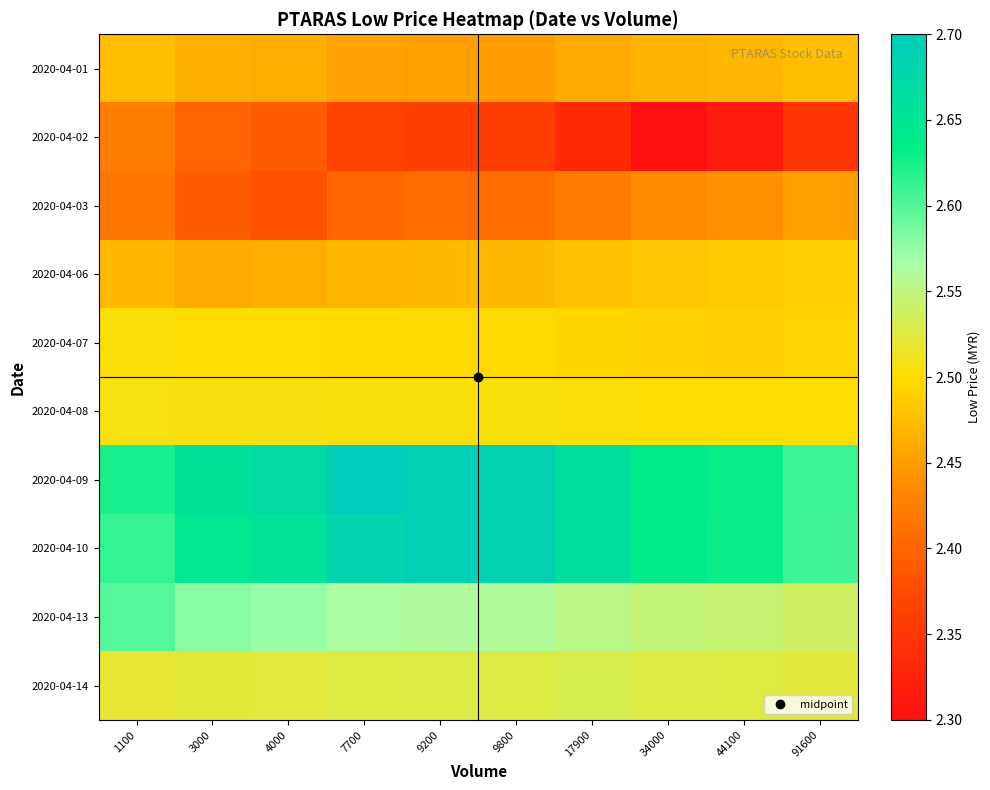

At 44100, list the series in order from largest to smallest.

2020-04-09, 2020-04-10, 2020-04-13, 2020-04-14, 2020-04-08, 2020-04-07, 2020-04-06, 2020-04-01, 2020-04-03, 2020-04-02